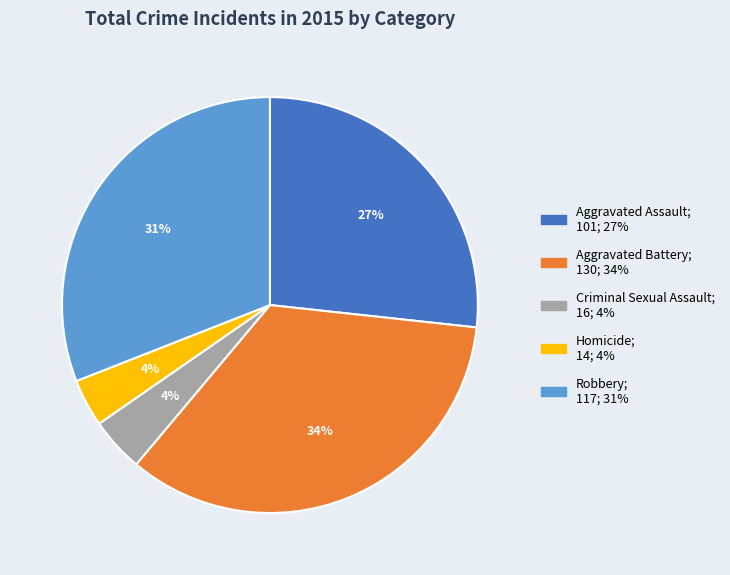

How many segments does this pie chart have?

5